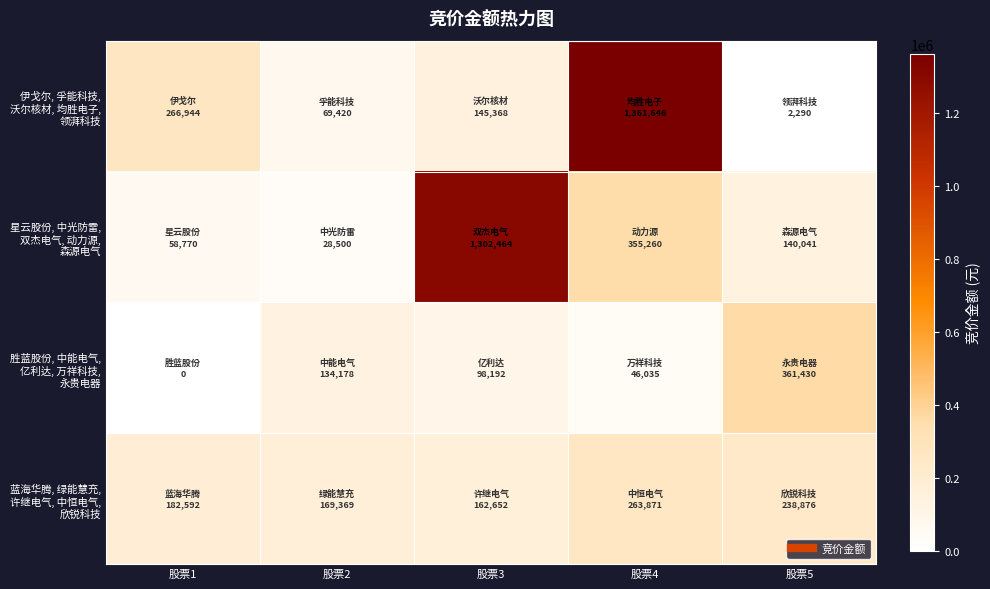

What is the total value across all series at 股票2?

401467